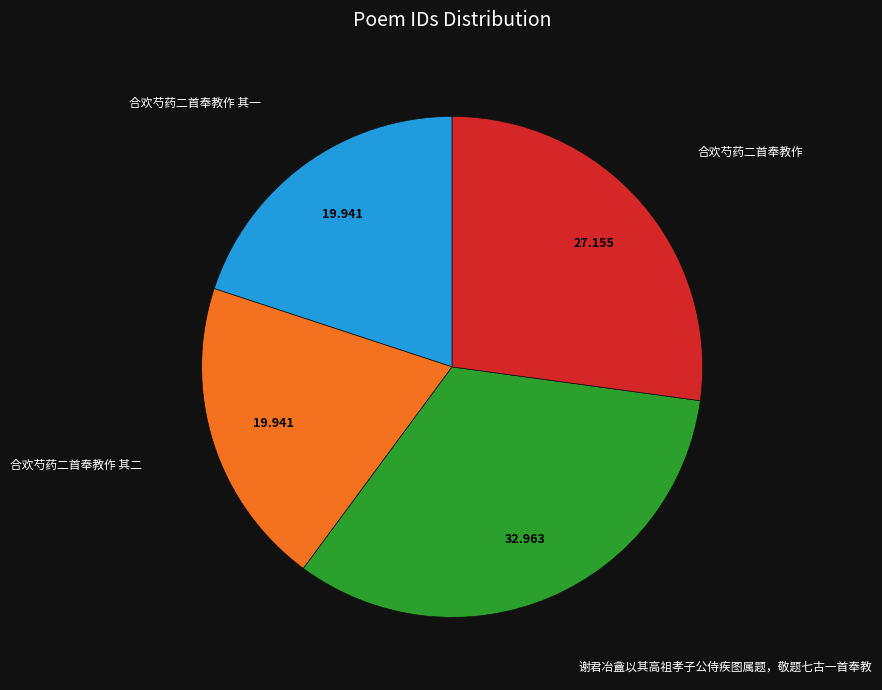

Is there any slice that represents more than half of the pie?

No